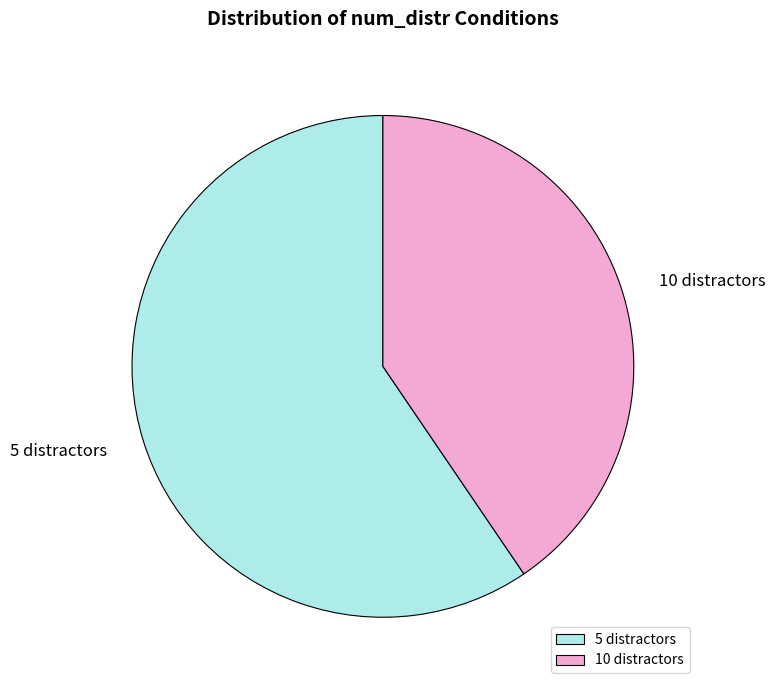

Is there any slice that represents more than half of the pie?

Yes